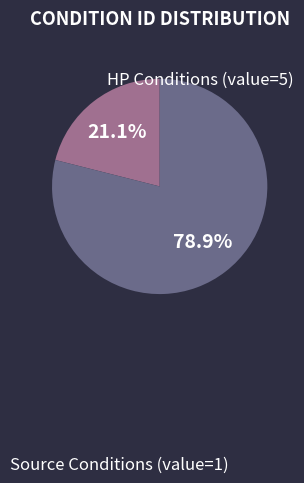

Is there a majority slice in this chart?

Yes